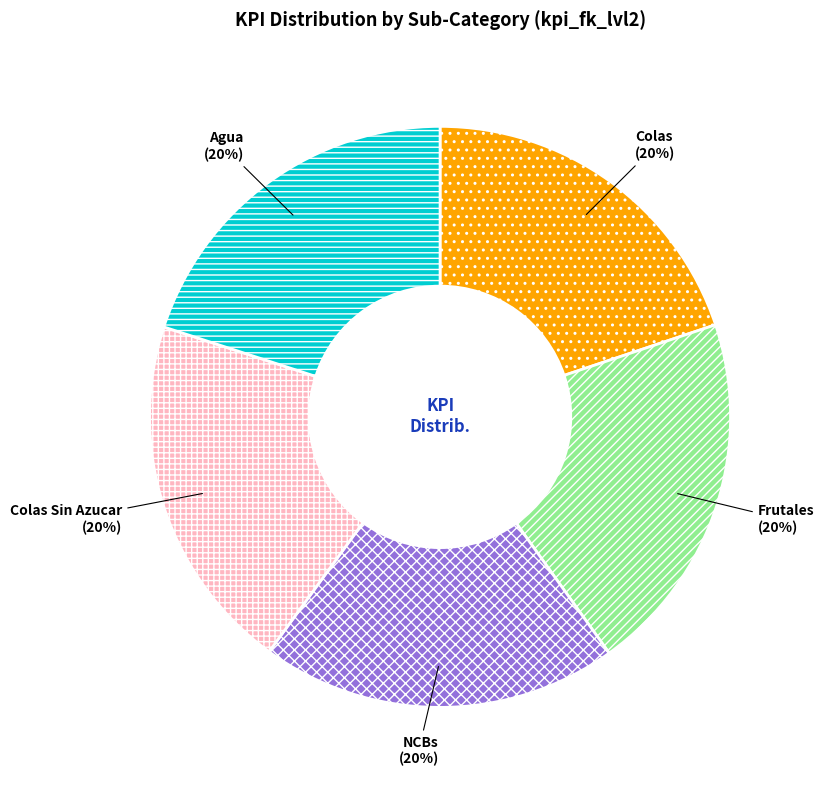

Is there a majority slice in this chart?

No